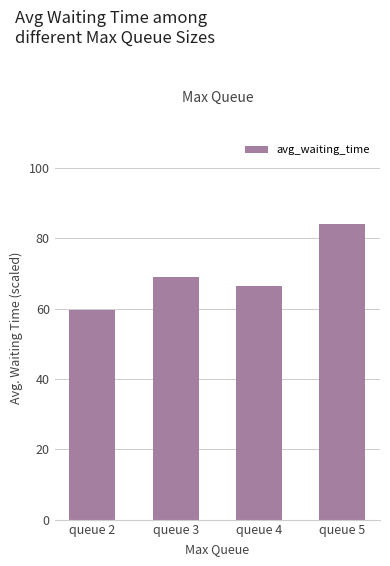

List the labels in order of value, largest first.

queue 5, queue 3, queue 4, queue 2